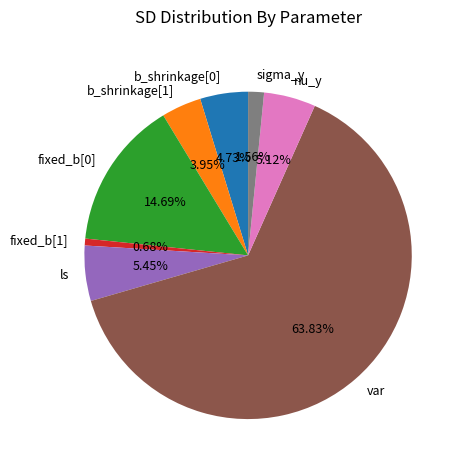

Count the number of slices in the pie.

8